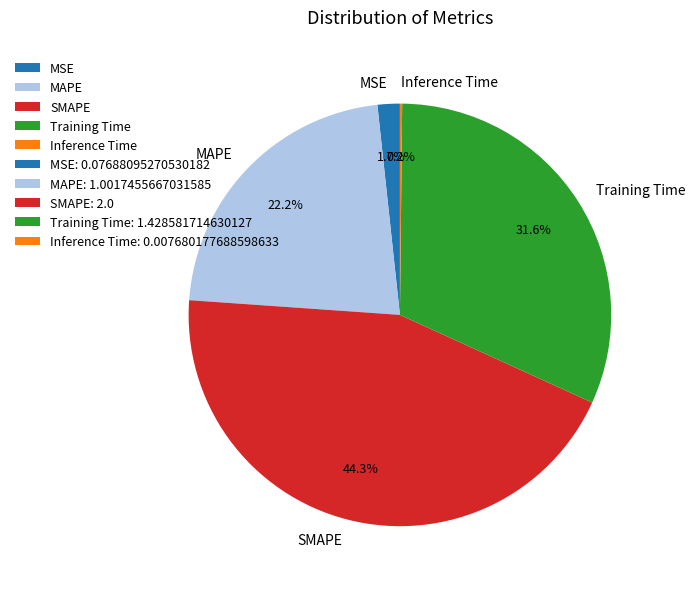

Which slice is the largest?

SMAPE